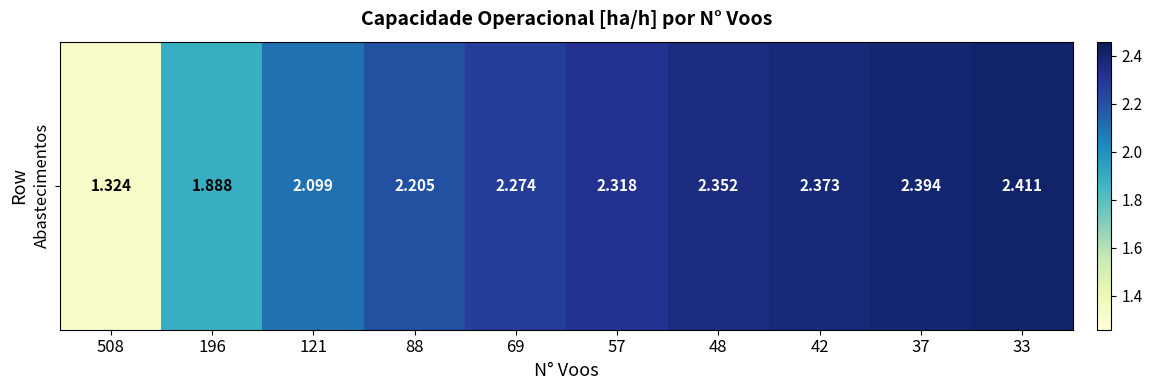

How many values exceed 2?

8